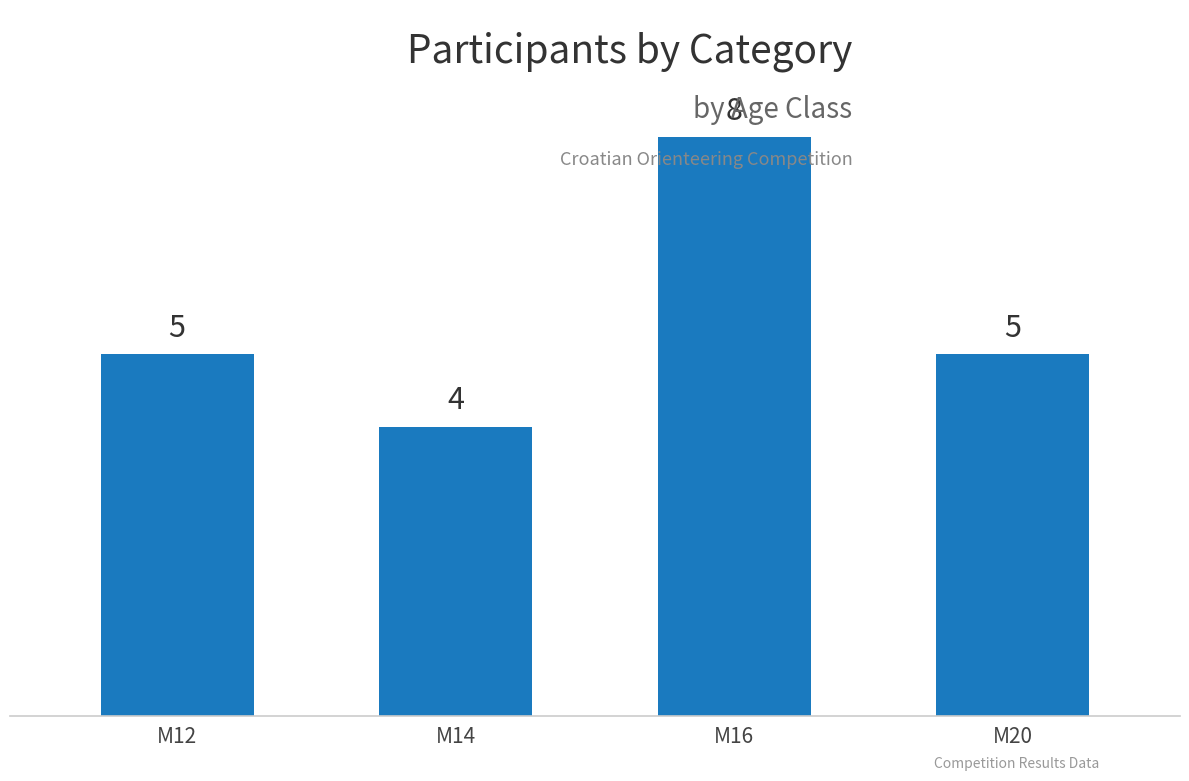

Reading left to right, transcribe all the data shown in this chart.

M12=5	M14=4	M16=8	M20=5